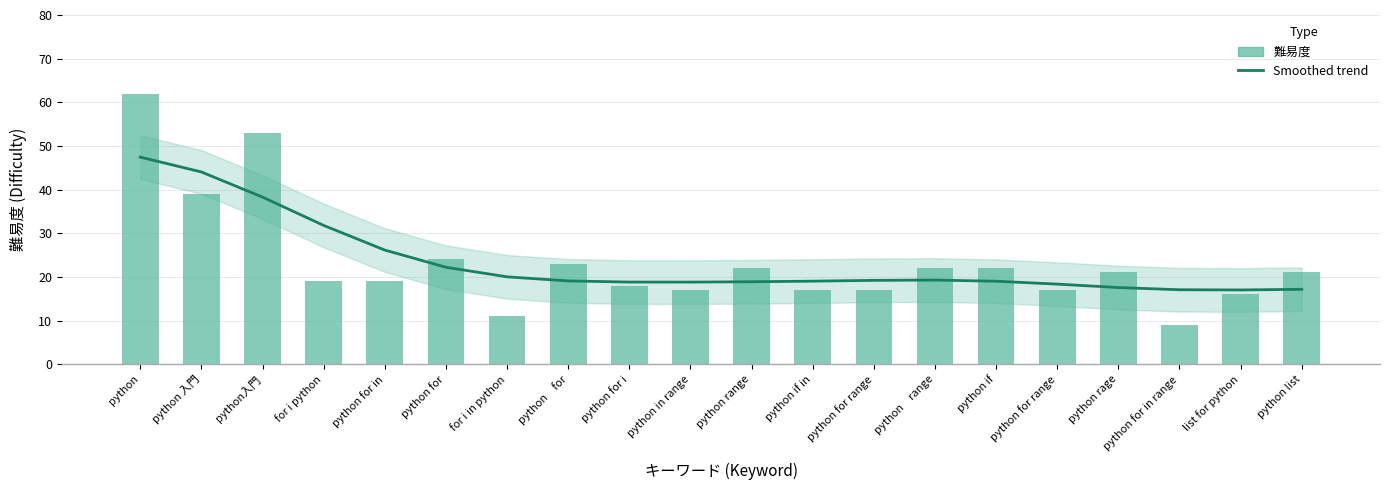

Reading left to right, list all the values displayed in this chart.

Smoothed trend: 47.4	44.0	38.3	31.8	26.1	22.2	20.0	19.1	18.8	18.8	18.9	19.0	19.2	19.3	19.0	18.3	17.6	17.0	17.0	17.2
難易度: 62.0	39.0	53.0	19.0	19.0	24.0	11.0	23.0	18.0	17.0	22.0	17.0	17.0	22.0	22.0	17.0	21.0	9.0	16.0	21.0